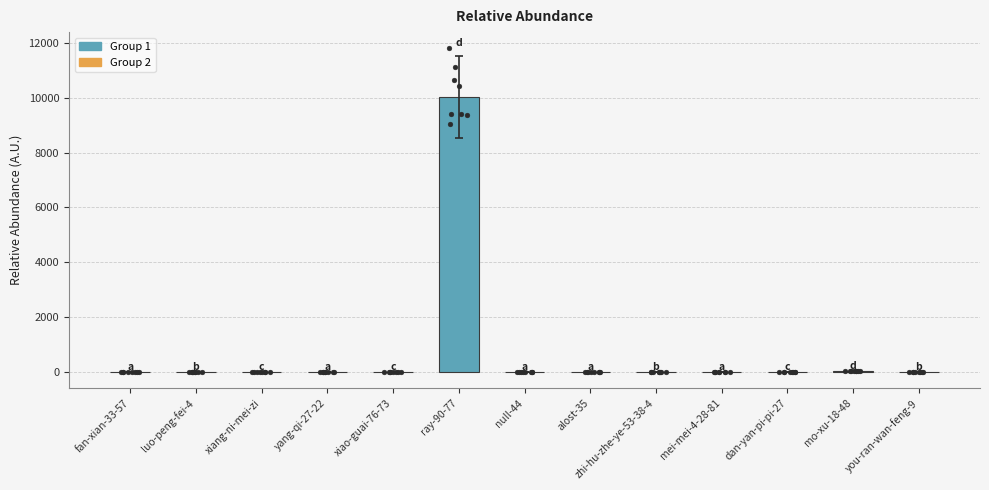

What is the change in value from ray-90-77 to mo-xu-18-48?

-9990